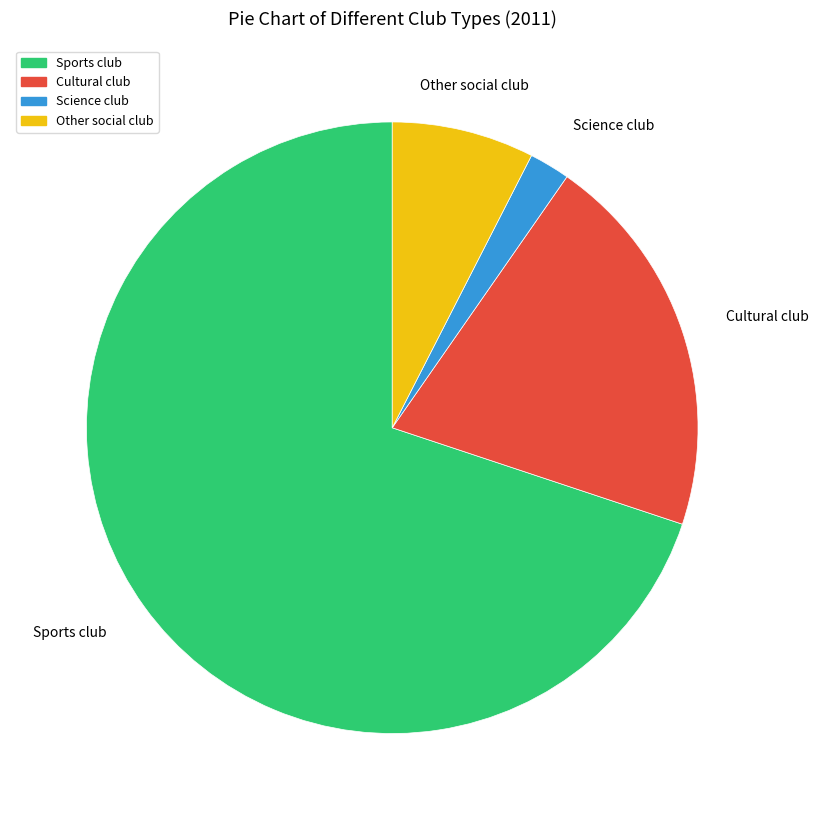

Is it true that Other social club is 8% of the pie?

True